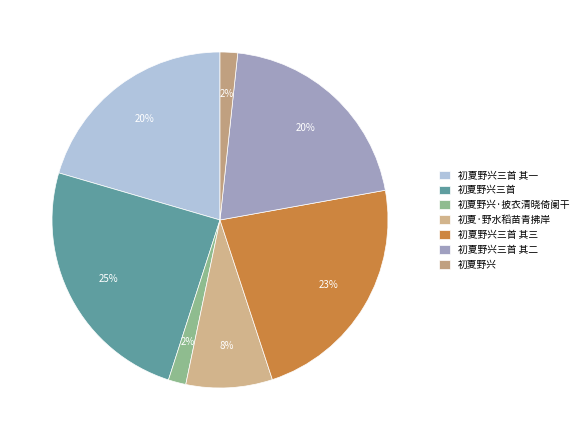

Between 初夏野兴三首 其二 and 初夏野兴三首 其三, which is larger?

初夏野兴三首 其三